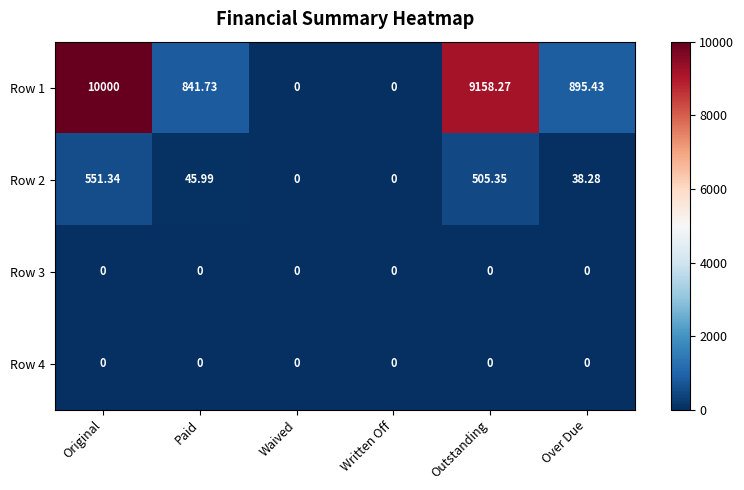

At which category does the chart reach its peak across all series?

Original